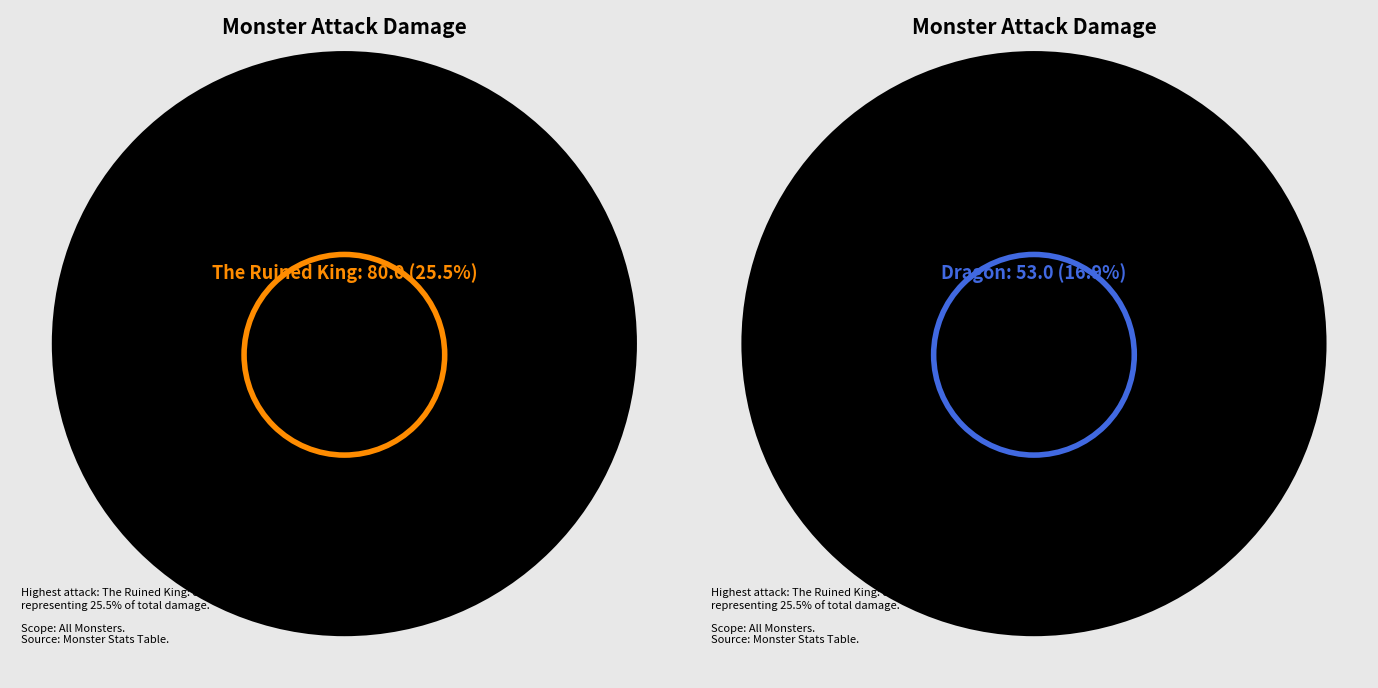

Is it true that Skeleton is 1% of the pie?

False